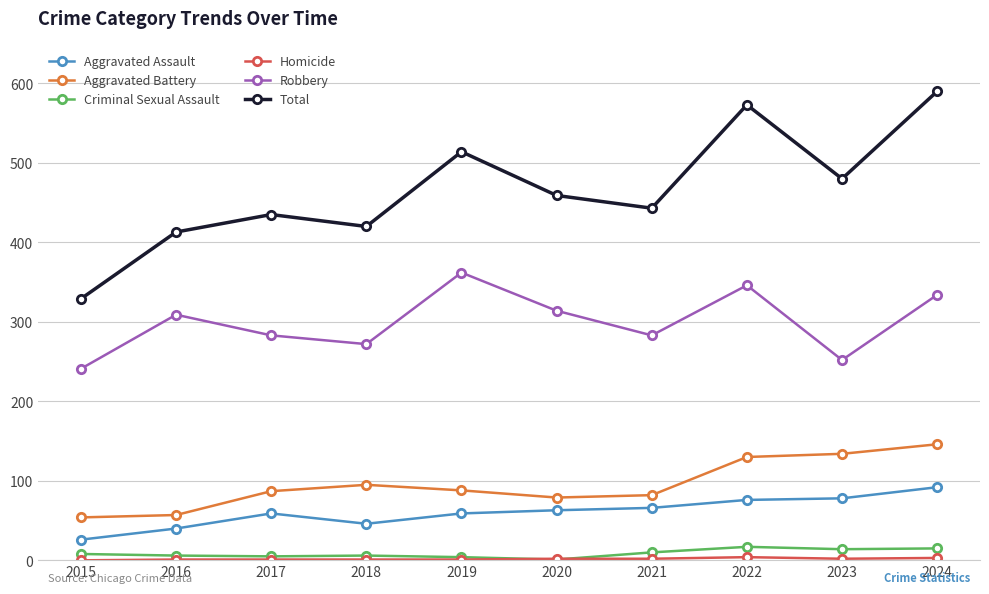

At which label does Robbery reach its peak?

2019